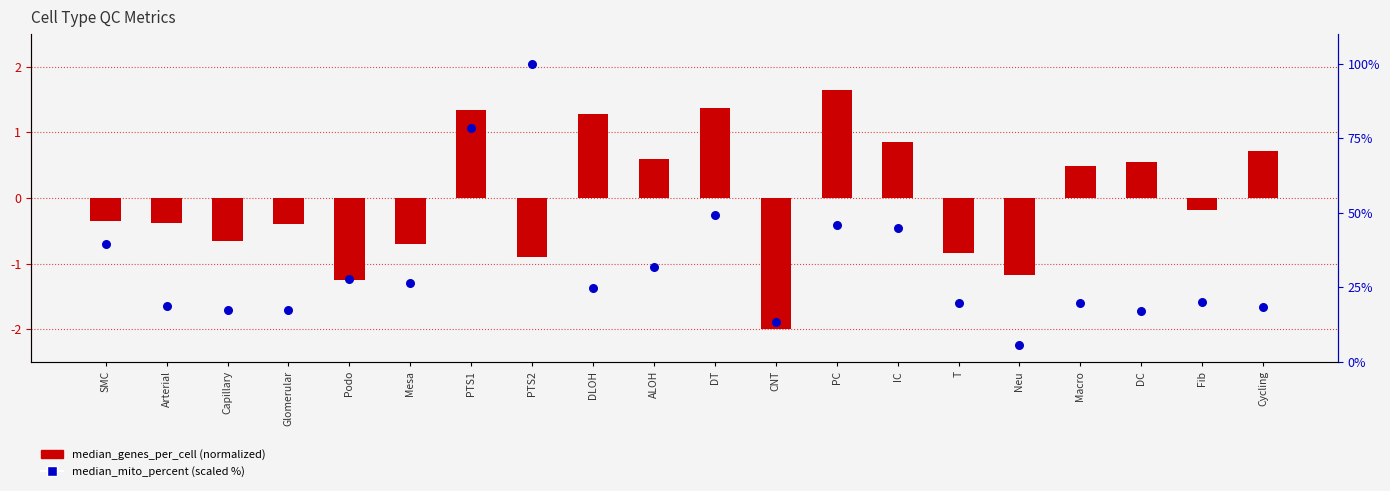

At which category is the sum across all series the highest?

PTS2